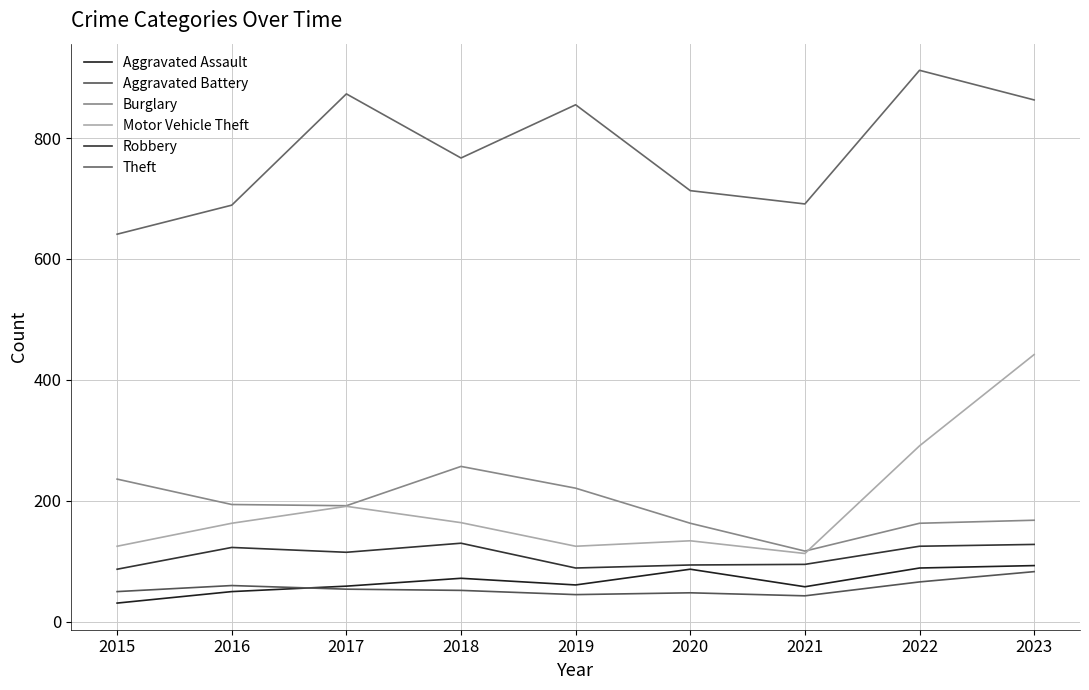

Is this an area chart (filled region under the line)?

No